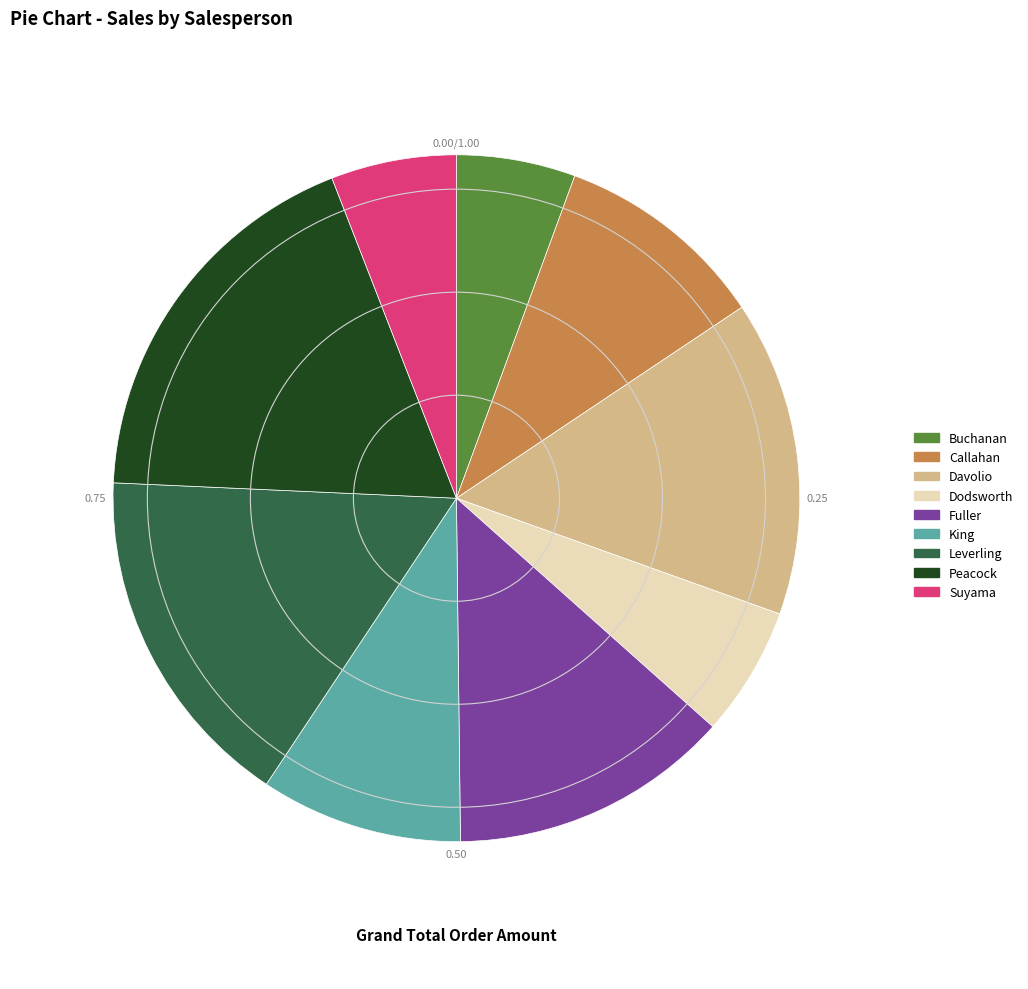

Which category has the biggest portion of the pie?

Peacock